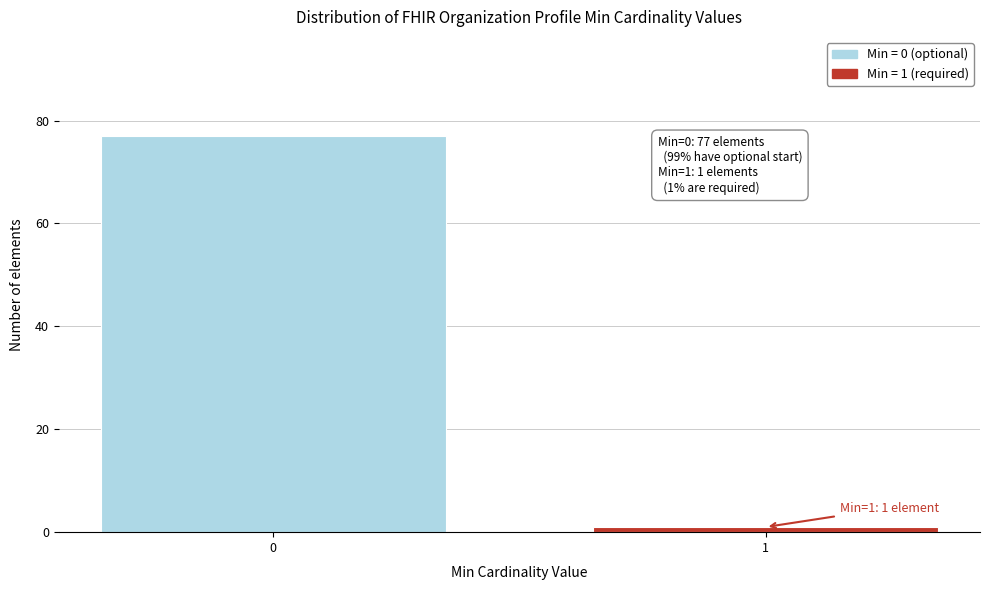

Reading right to left, what are all the values shown in this chart?

1=1	0=77